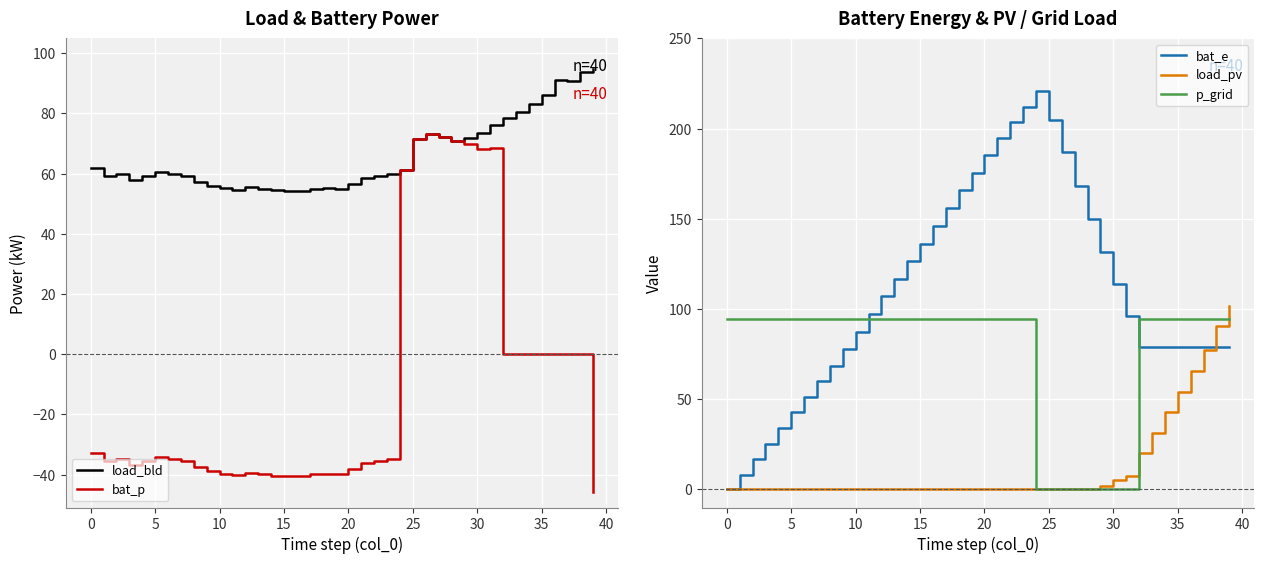

How many negative values does the bat_p series have?

25